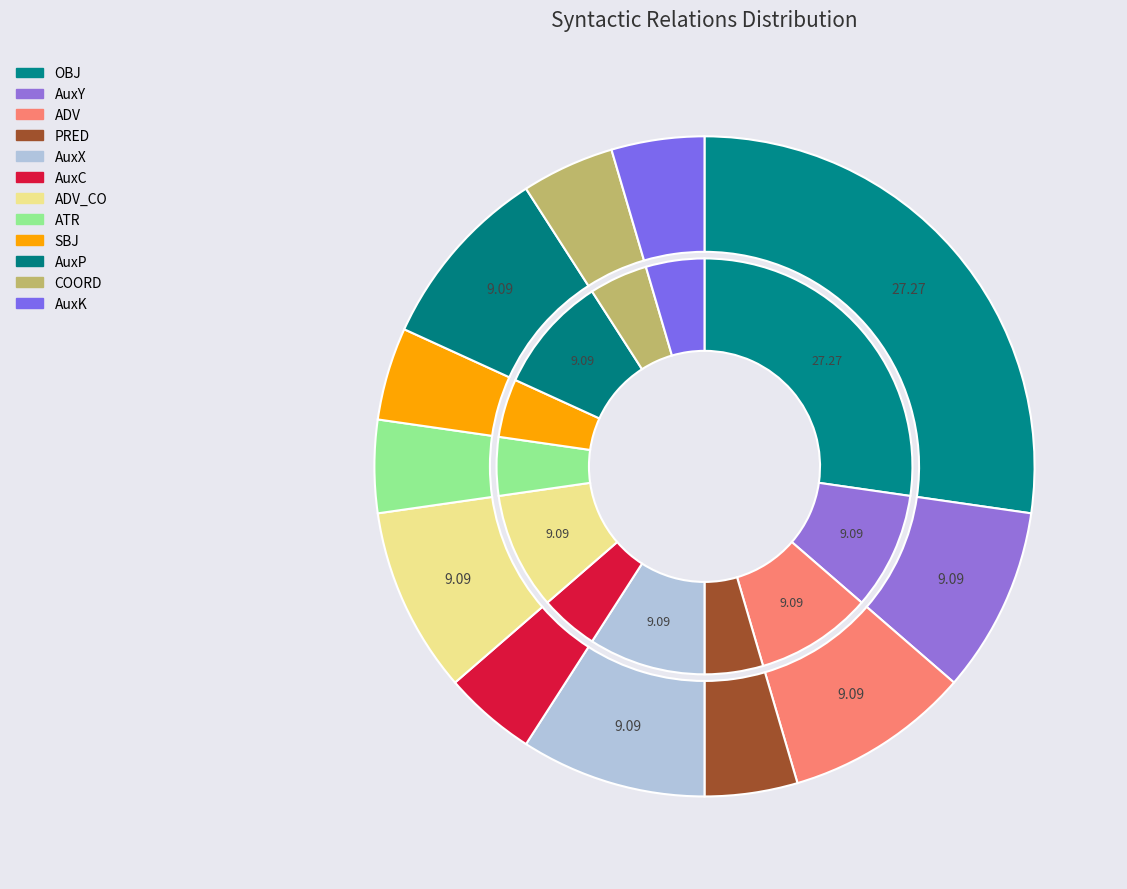

Between AuxX and ADV_CO, which is larger?

AuxX